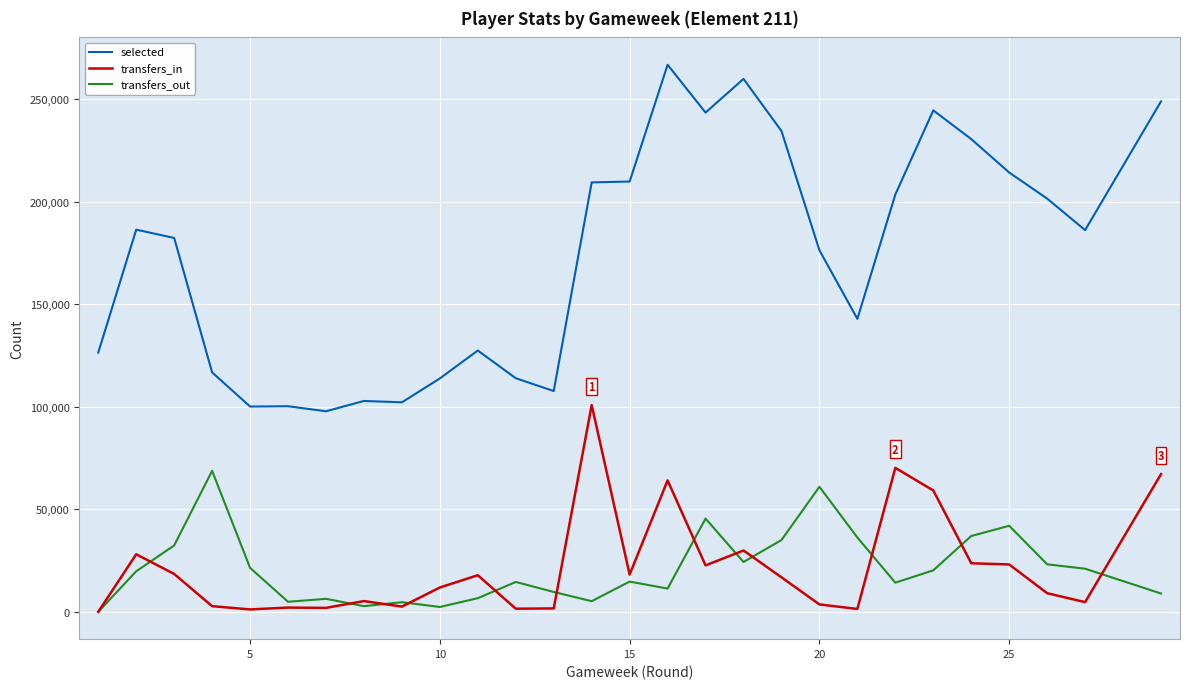

Rank the series by their maximum value, from highest to lowest.

selected, transfers_in, transfers_out